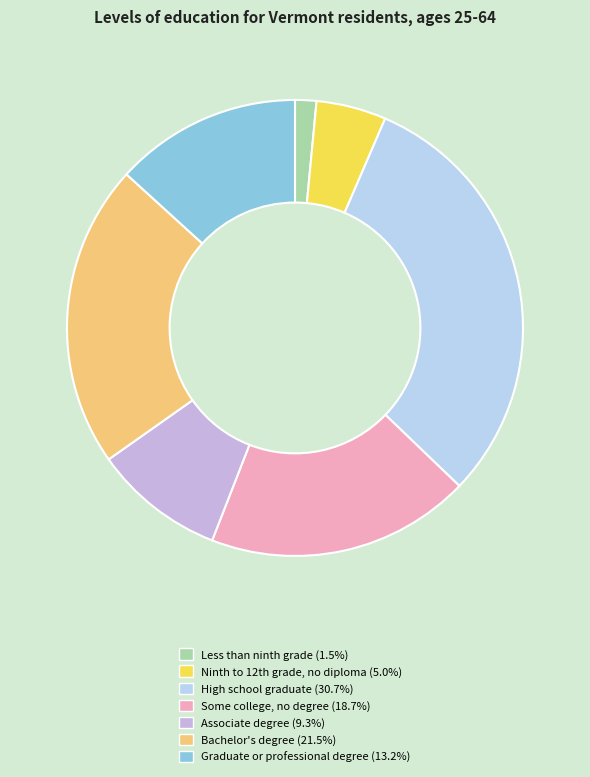

The Some college, no degree slice represents 19% of the pie. True or false?

True